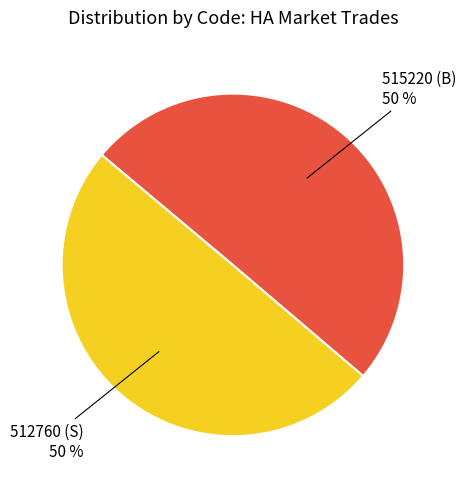

To the nearest percent, what is the average slice percentage?

50%